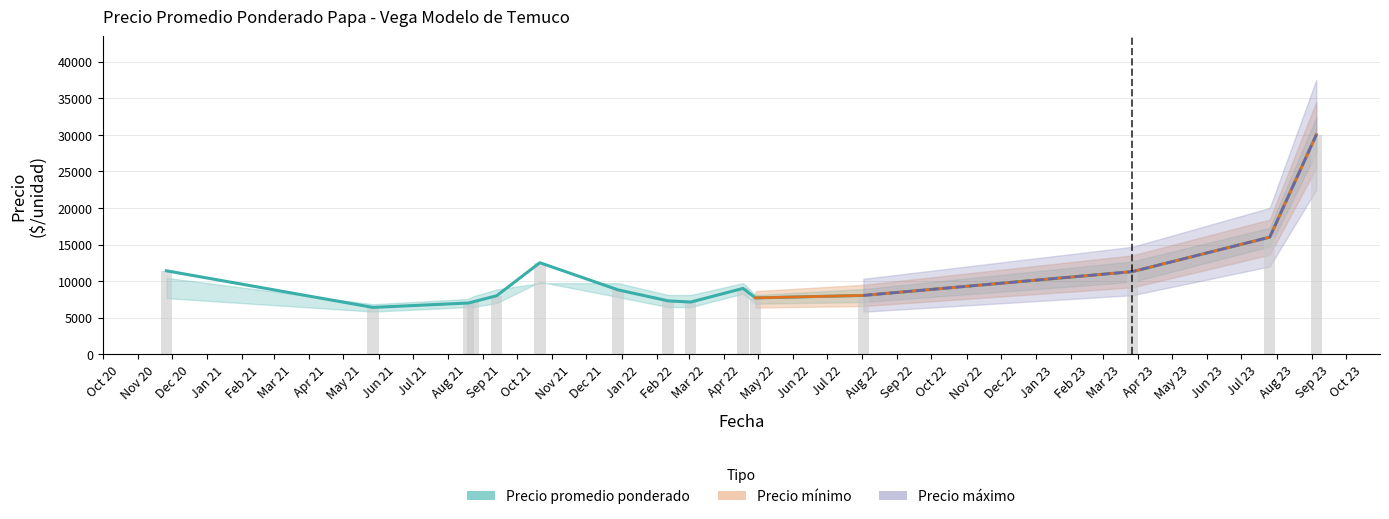

Which series changed the most between 2020-11-26 and 2021-12-29?

Precio promedio ponderado